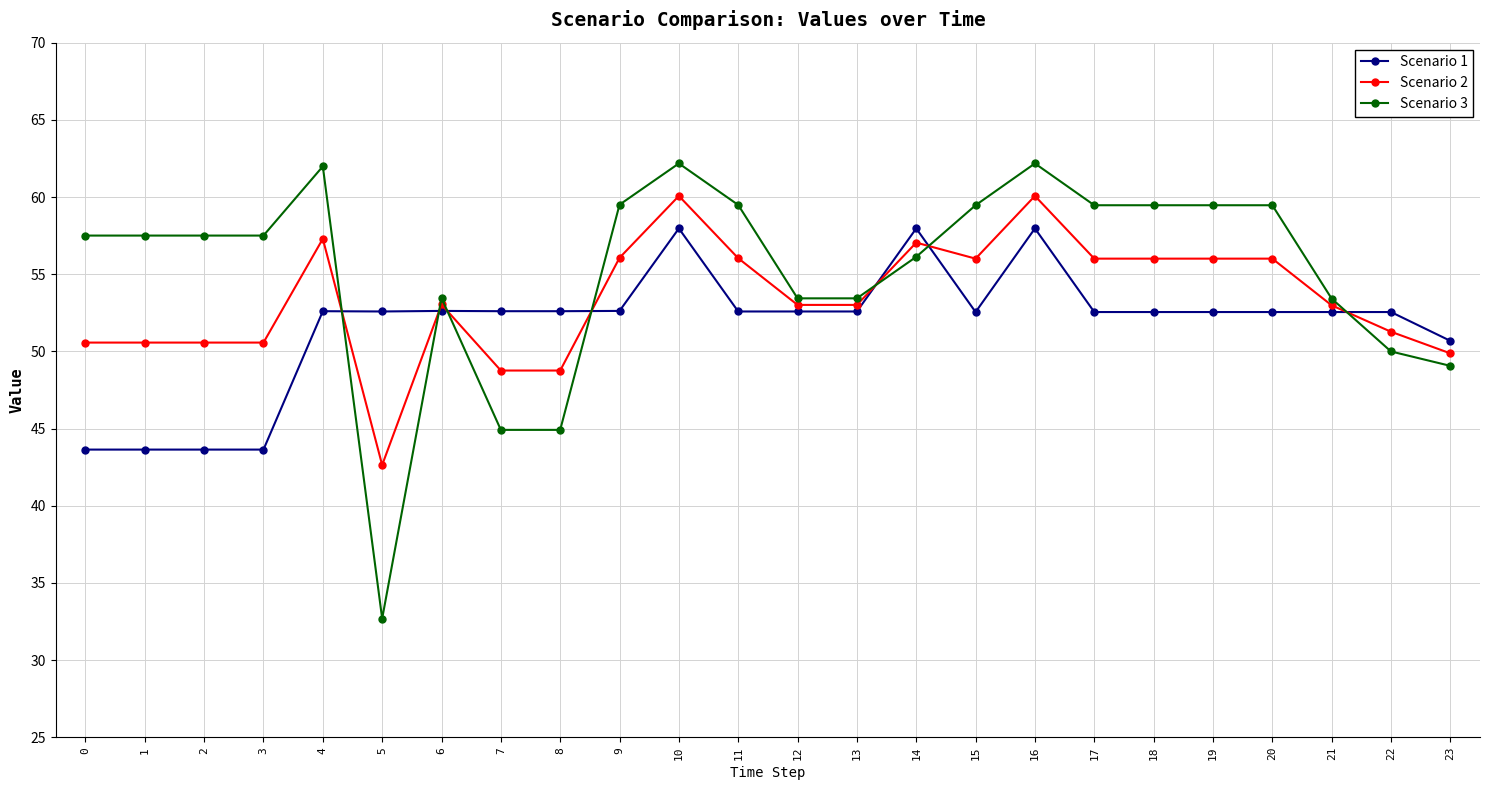

How many lines are shown in the chart?

3